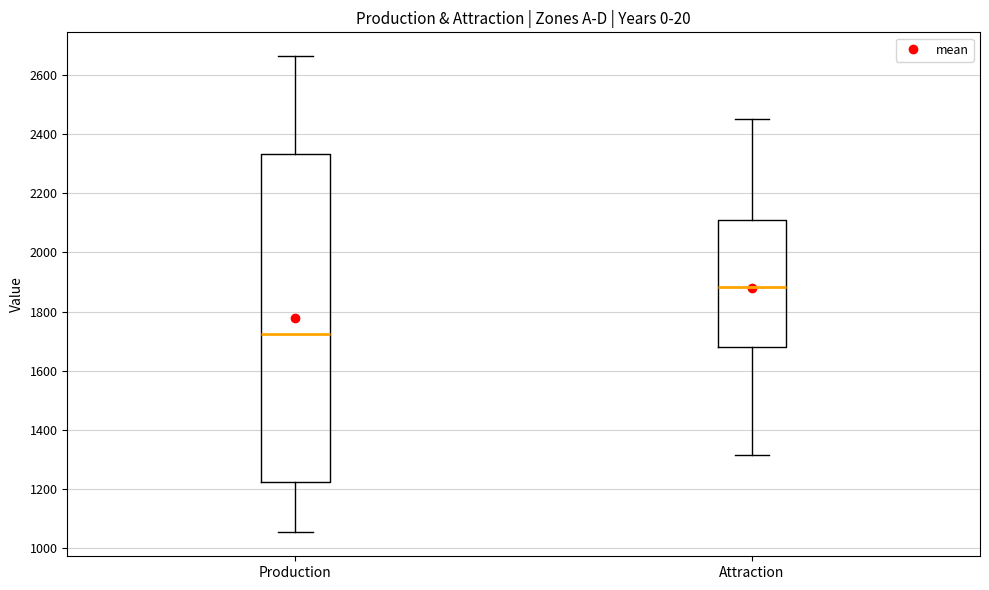

Reading left to right, read every box against the y-axis: the position of its median line, the range the box covers, and the ends of its whiskers. The values are not printed on the chart, so give them approximately, as read against the axis.

Production: median 1720, box 1220 to 2340, whiskers 1060 to 2660
Attraction: median 1880, box 1680 to 2100, whiskers 1320 to 2440